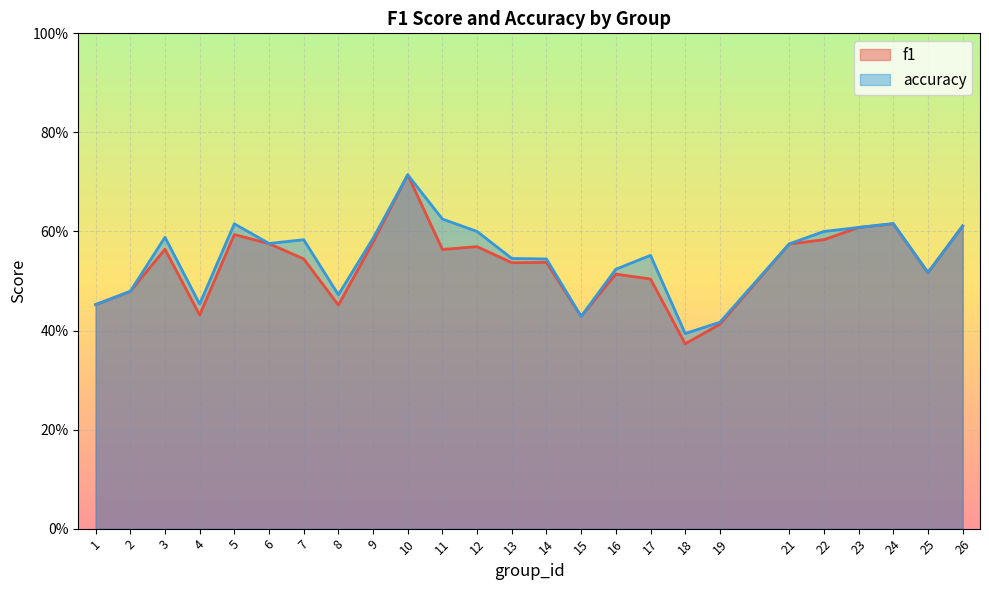

What is the sum of the f1 values at 7 and 26?

1.2